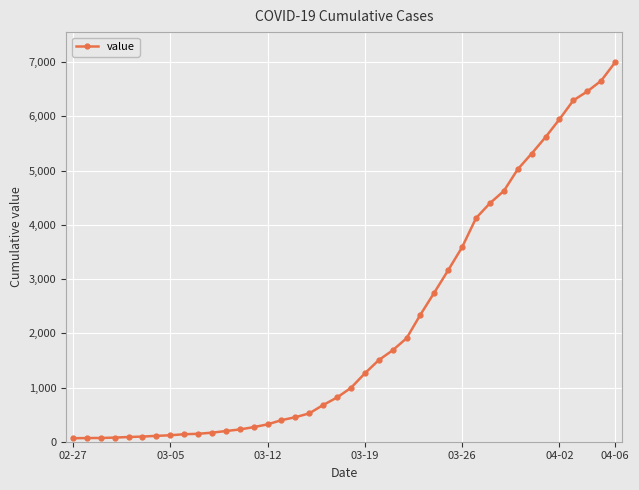

What is the maximum value shown in the chart?

6995